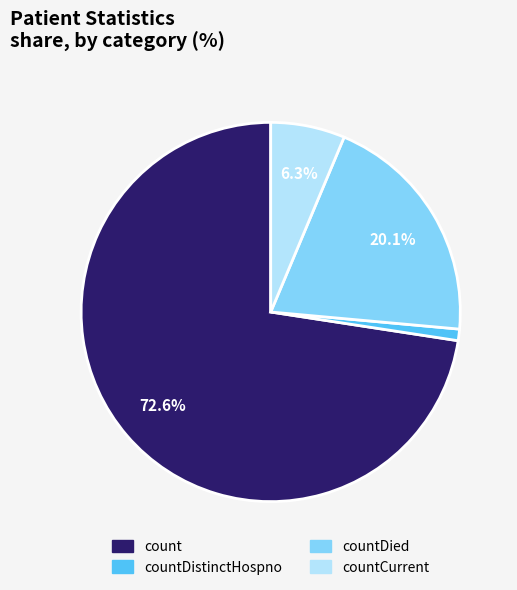

Is there any slice that represents more than half of the pie?

Yes